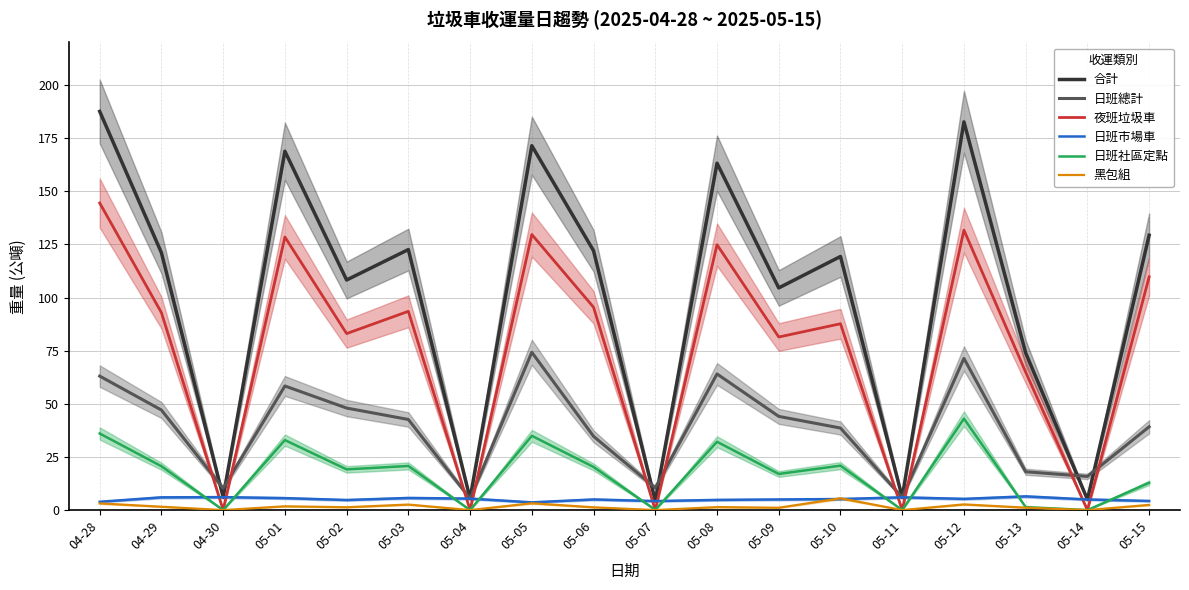

How many lines are shown in the chart?

6